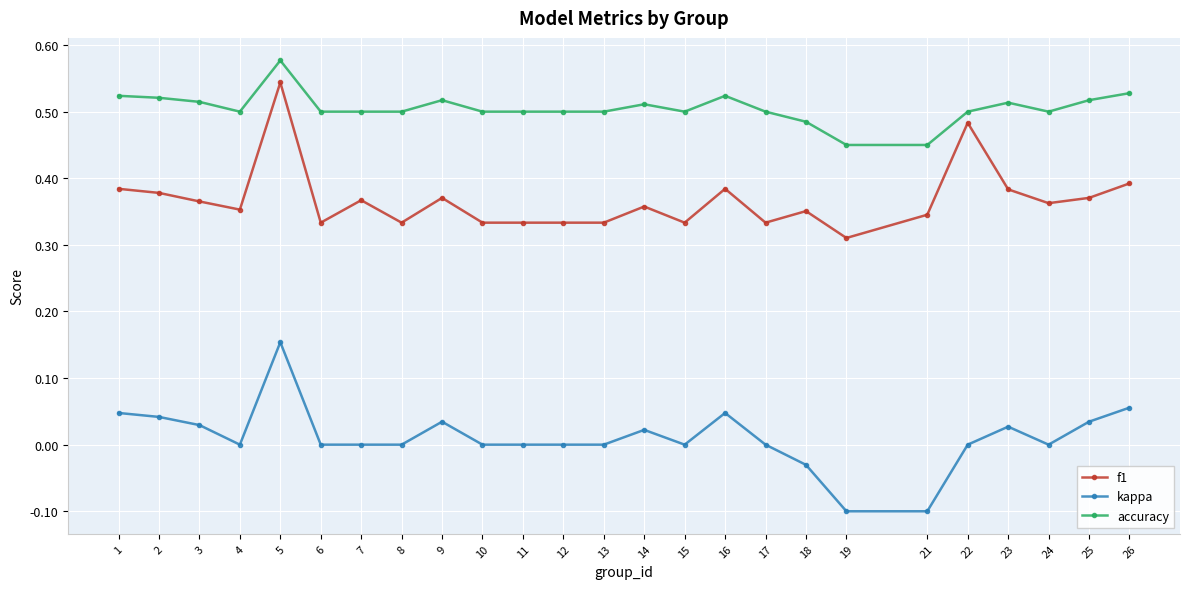

Which category has the highest value in the f1 series?

5